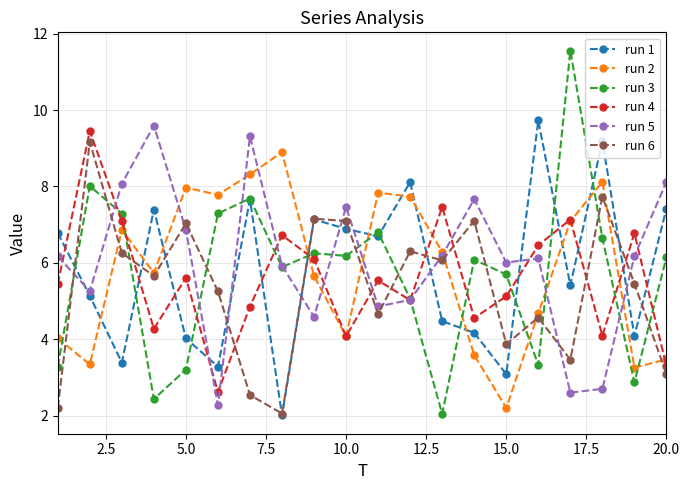

What is the smallest value displayed?

2.0